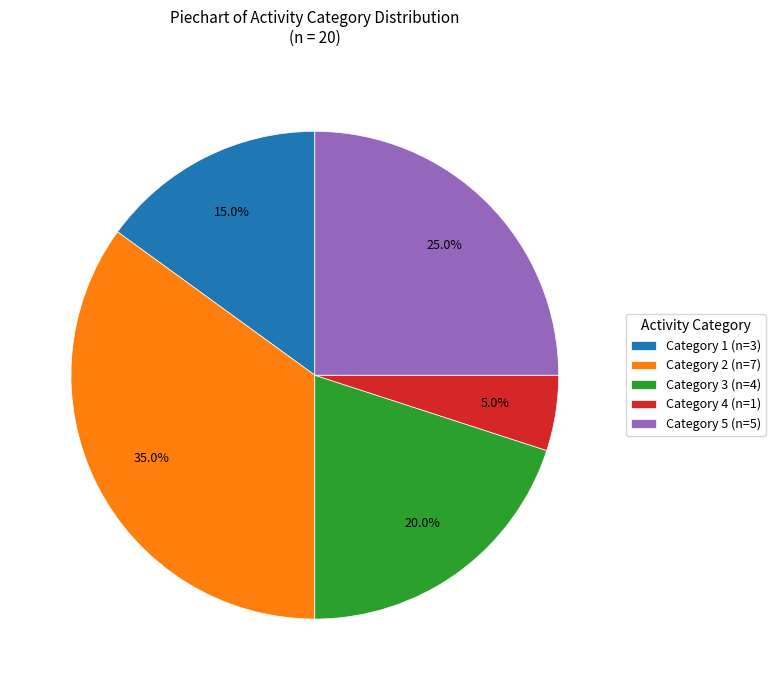

What percentage do Category 3 (n=4) and Category 4 (n=1) together represent?

25.0%